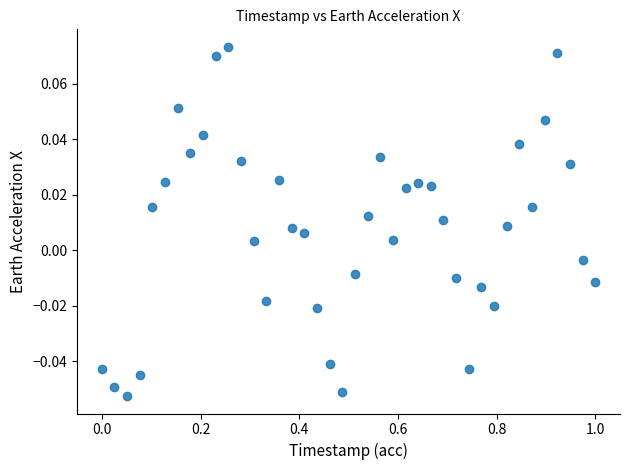

What is the range of X values (max minus min)?

1.0